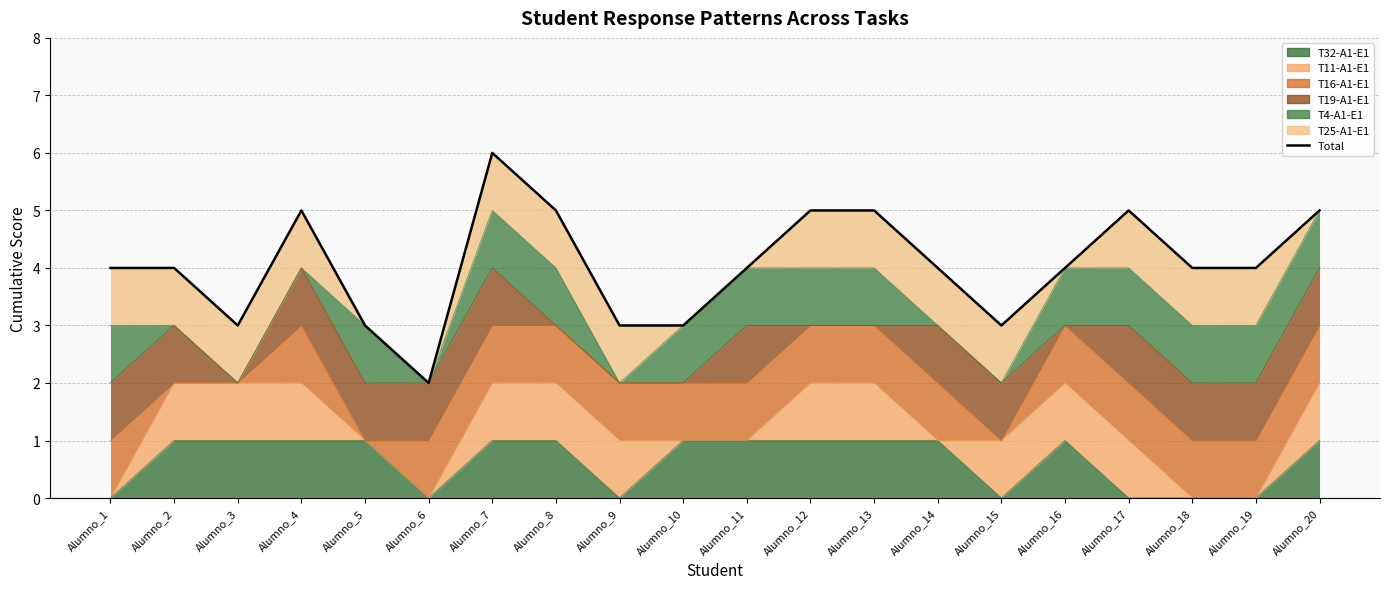

What is the greatest value displayed?

6